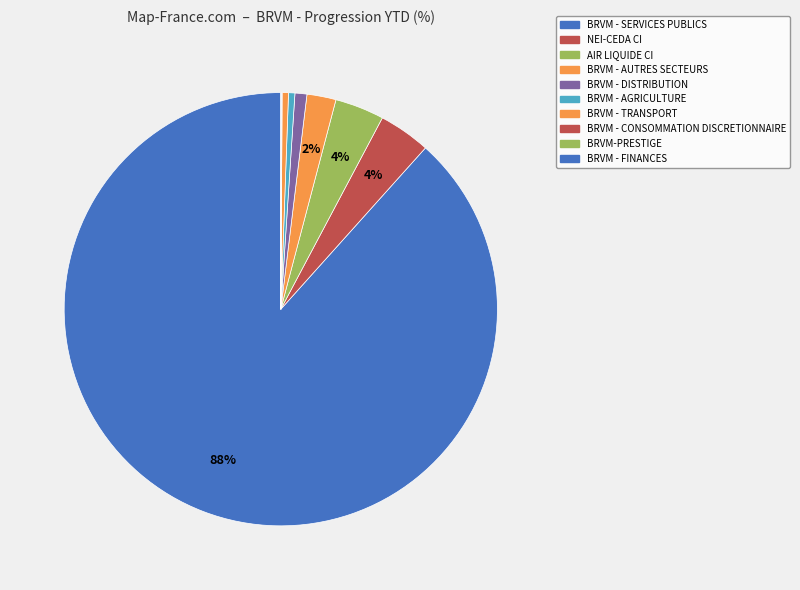

Which has a higher value, BRVM - TRANSPORT or BRVM - CONSOMMATION DISCRETIONNAIRE?

BRVM - TRANSPORT